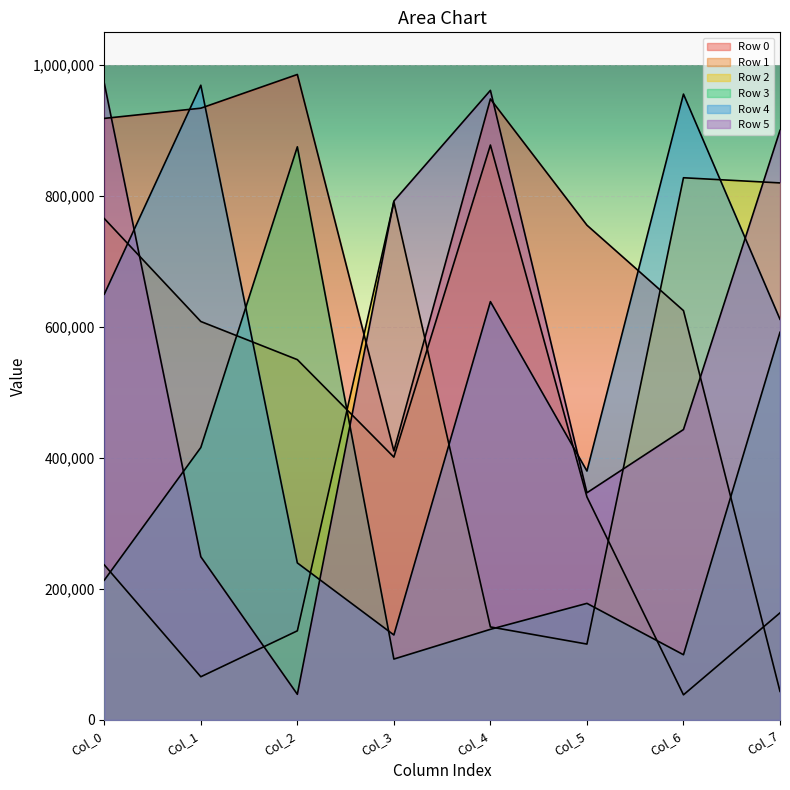

How many categories are shown in the chart?

8